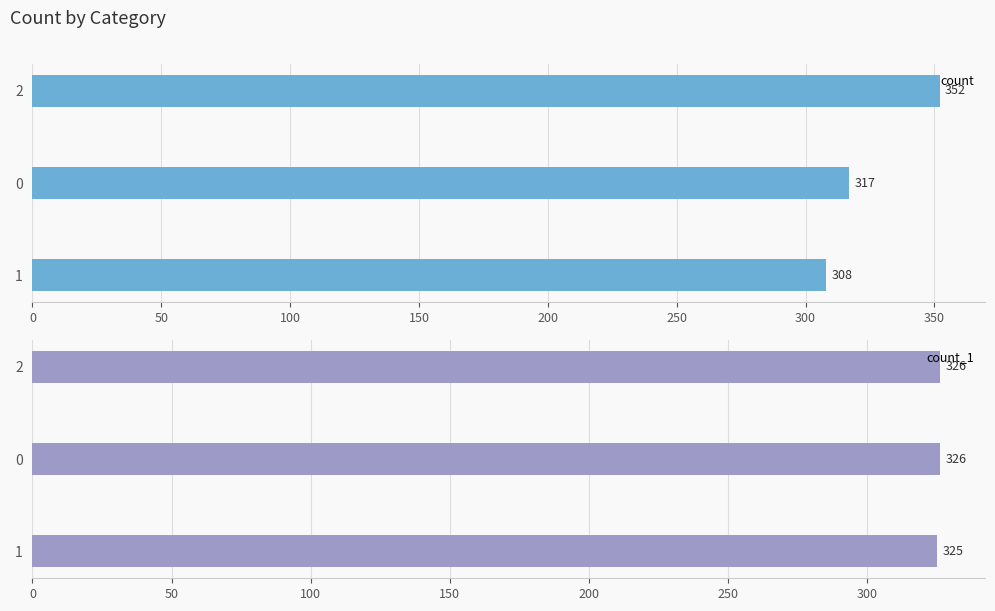

What is the approximate value of count at 1?

308